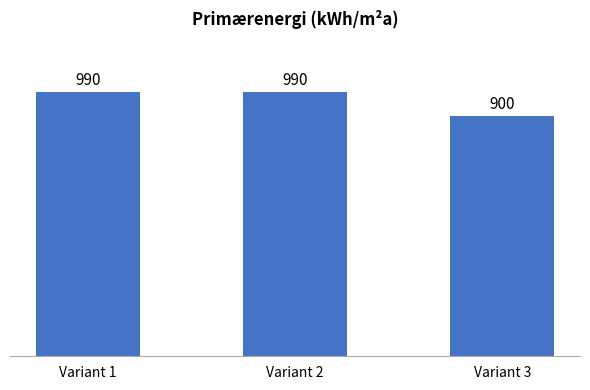

Reading left to right, what are all the values shown in this chart?

990	990	900